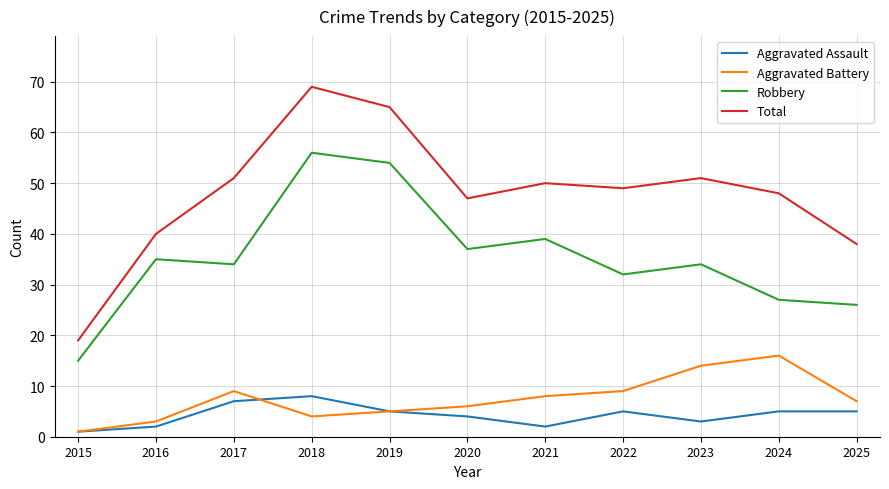

True or false: Aggravated Battery and Robbery intersect in this chart.

False